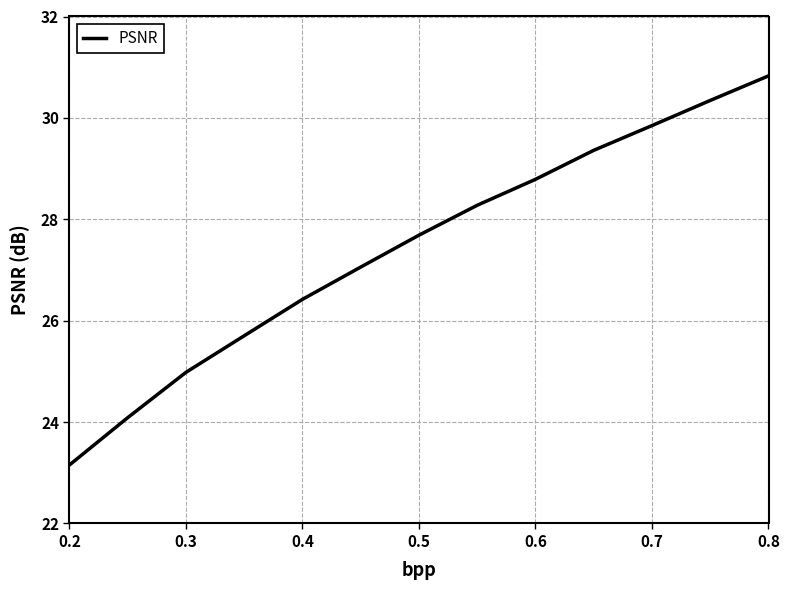

What is the maximum value shown in the chart?

30.8